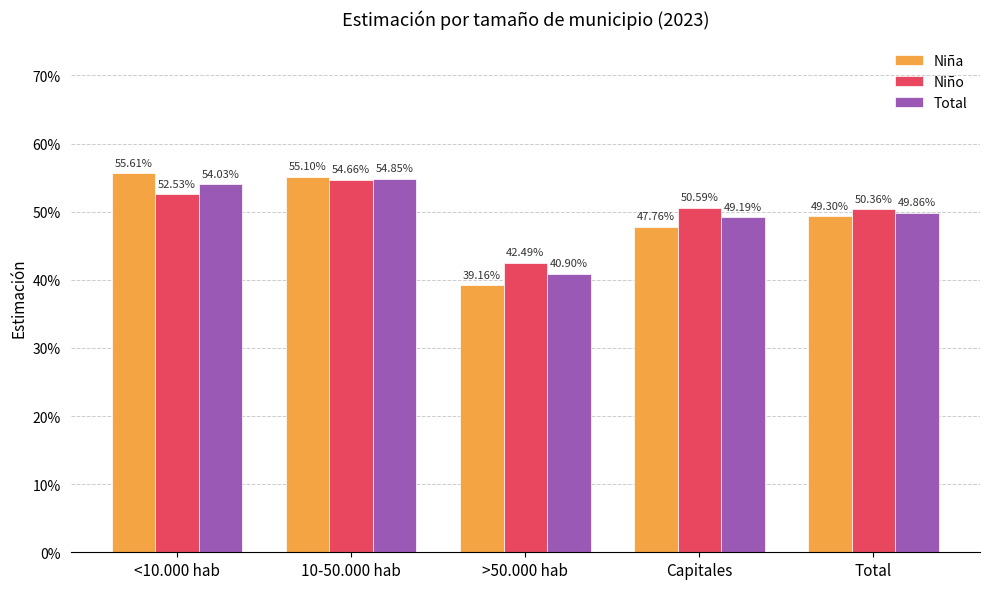

The value of Niña at <10.000 hab is 0.3. True or false?

False